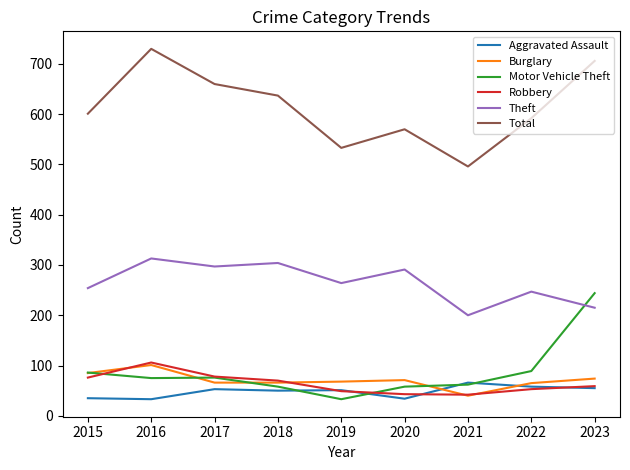

What is the difference between the maximum and minimum values in the Theft series?

113